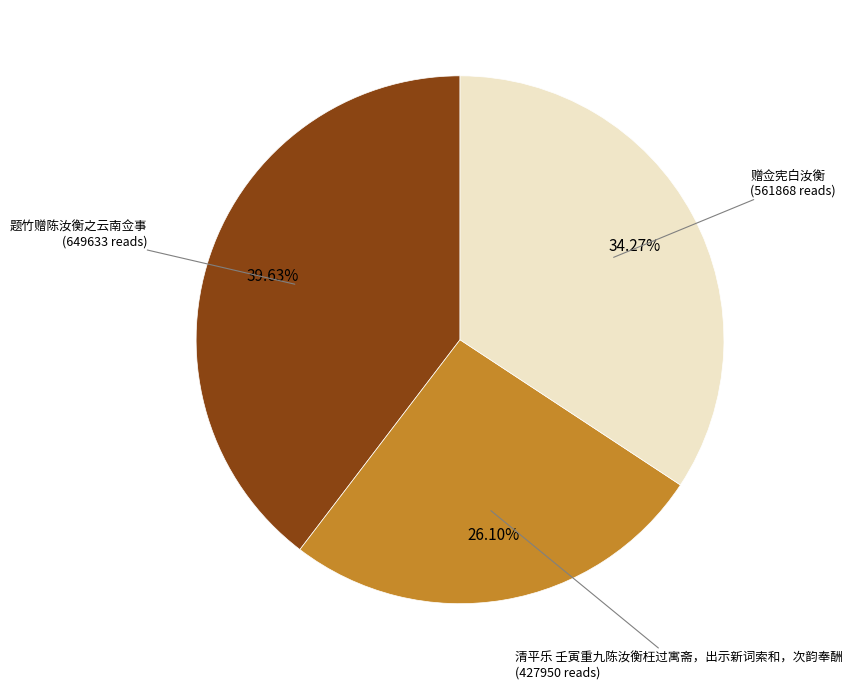

Approximately how many times larger is the value at 题竹赠陈汝衡之云南佥事 compared to 清平乐 壬寅重九陈汝衡枉过寓斋，出示新词索和，次韵奉酬?

1.5